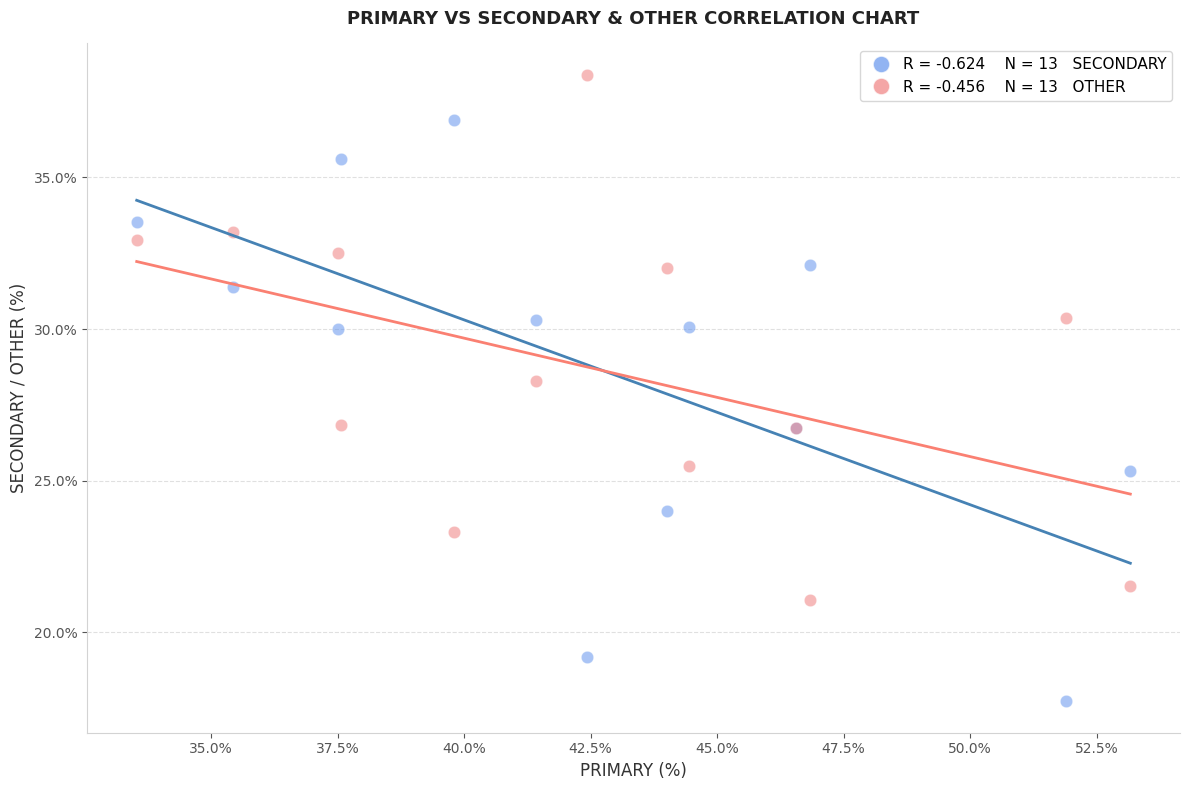

Across all series, what Y value is closest to 28?

28.3